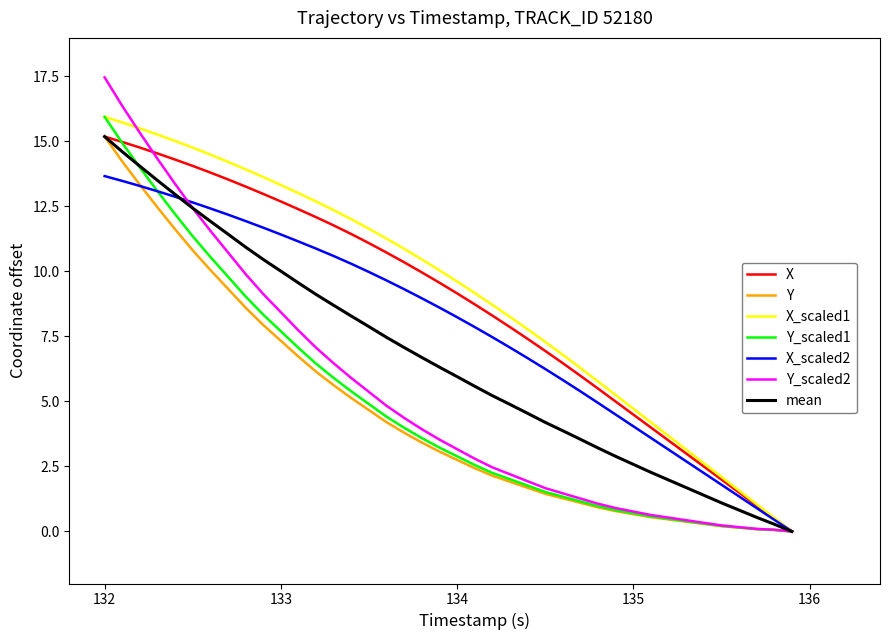

Which series has the widest spread of values?

Y_scaled2